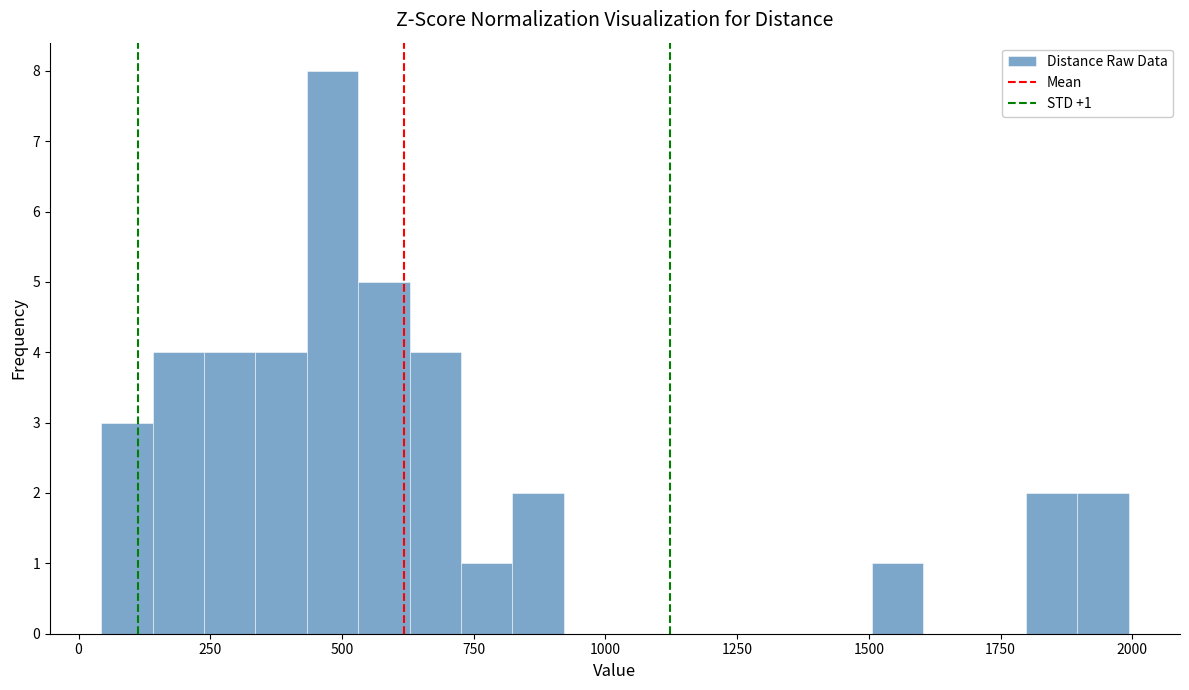

Around what value on the x-axis is the tallest bar? Give the approximate position of its centre, as read against the axis.

500